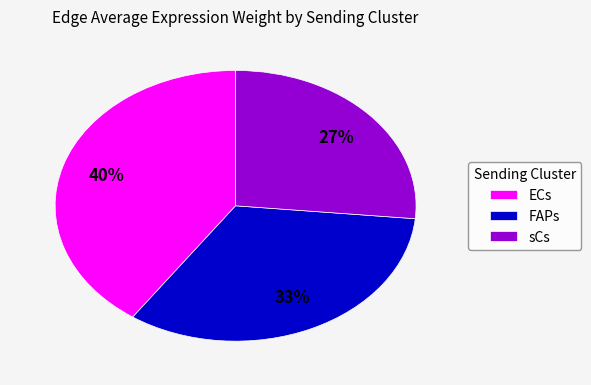

Which slice is the smallest?

sCs